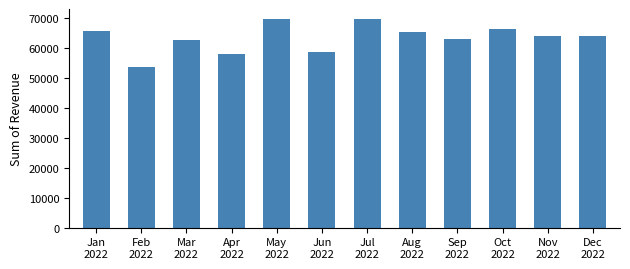

What is the value of the 9th bar from the left?

62910